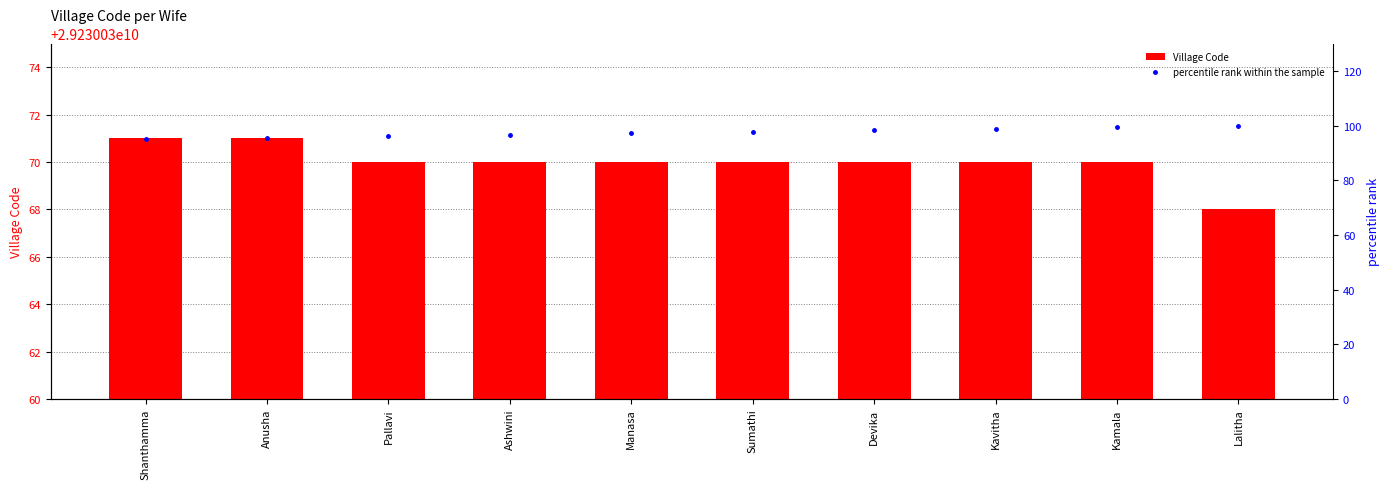

Reading left to right, transcribe all the data shown in this chart.

Village Code: Shanthamma=29230030071.0	Anusha=29230030071.0	Pallavi=29230030070.0	Ashwini=29230030070.0	Manasa=29230030070.0	Sumathi=29230030070.0	Devika=29230030070.0	Kavitha=29230030070.0	Kamala=29230030070.0	Lalitha=29230030068.0
percentile rank within the sample: Shanthamma=95.0	Anusha=95.6	Pallavi=96.1	Ashwini=96.7	Manasa=97.2	Sumathi=97.8	Devika=98.3	Kavitha=98.9	Kamala=99.4	Lalitha=100.0